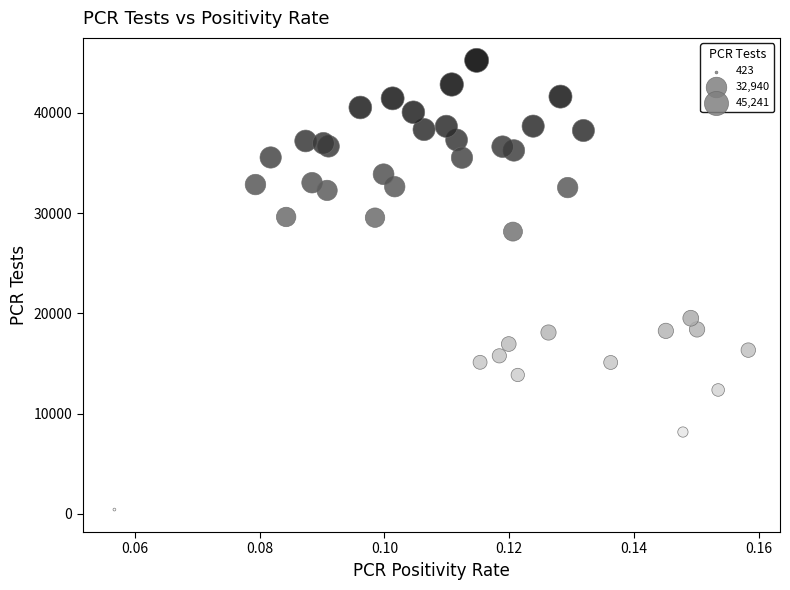

What Y value in the scatter plot is closest to 22832?

19514